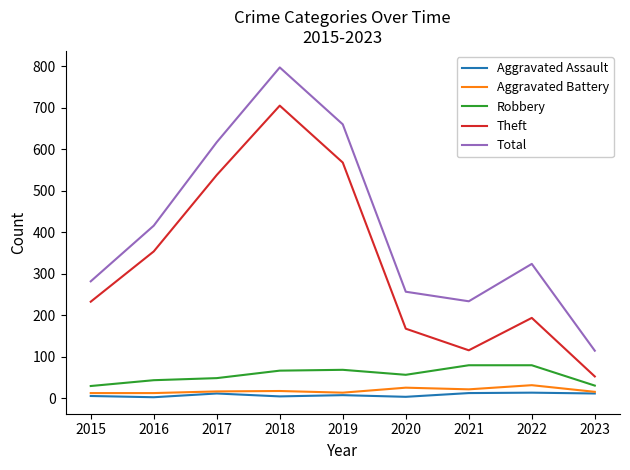

Where is Total nearest to the value 456?

2016